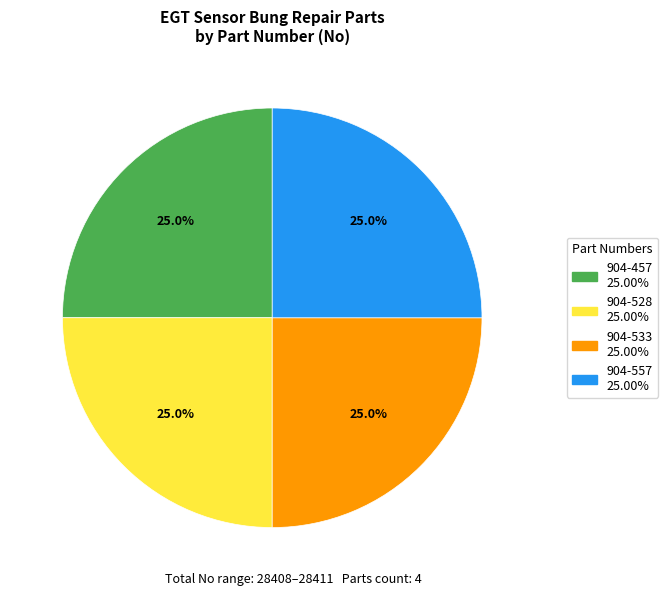

Approximately how many times larger is the value at 904-457 compared to 904-528?

1.0